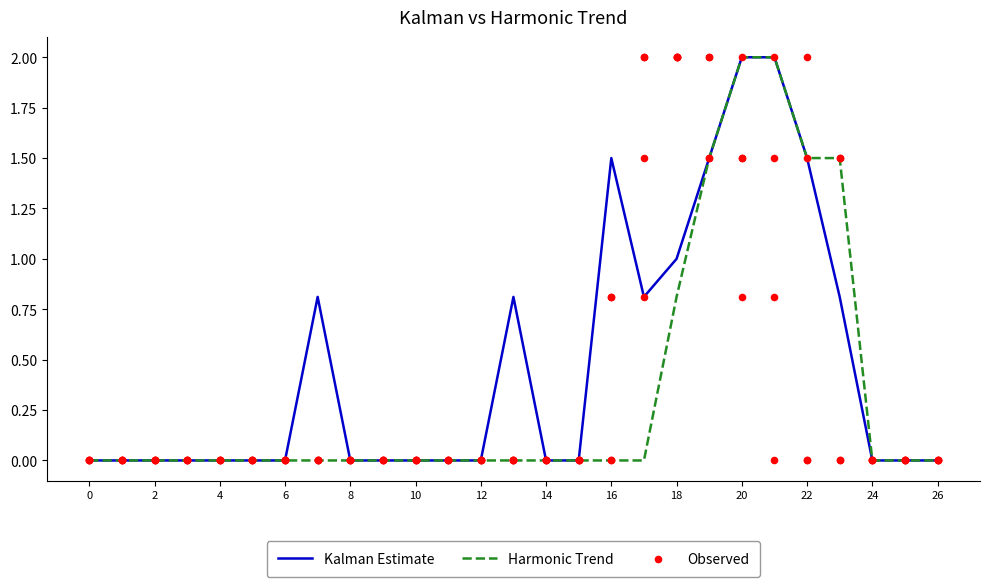

Is it true that Kalman Estimate equals -0.9 at 26?

False